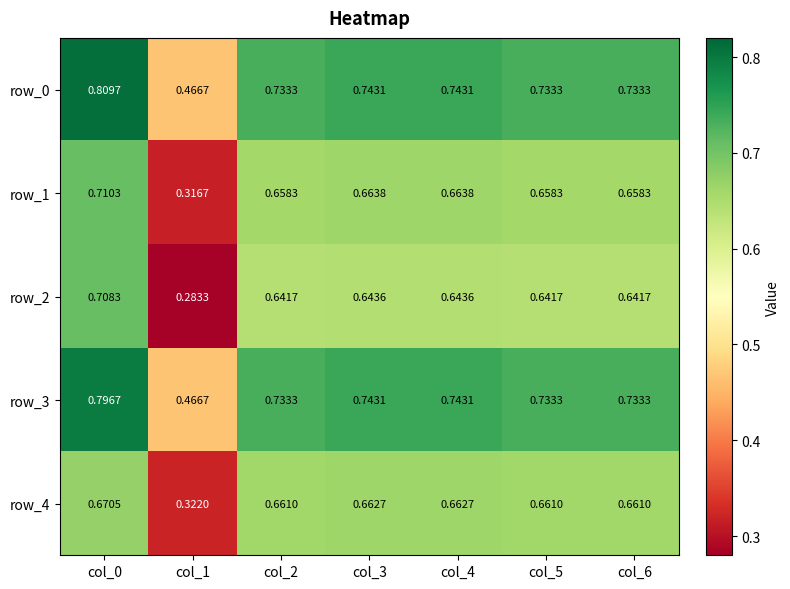

Is the value of row_2 at col_4 greater than the value of row_0 at col_0?

No